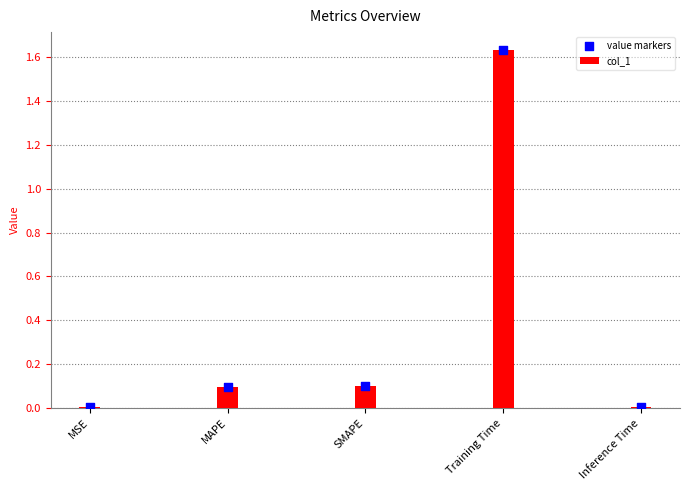

Which series reaches the maximum Y coordinate?

col_1